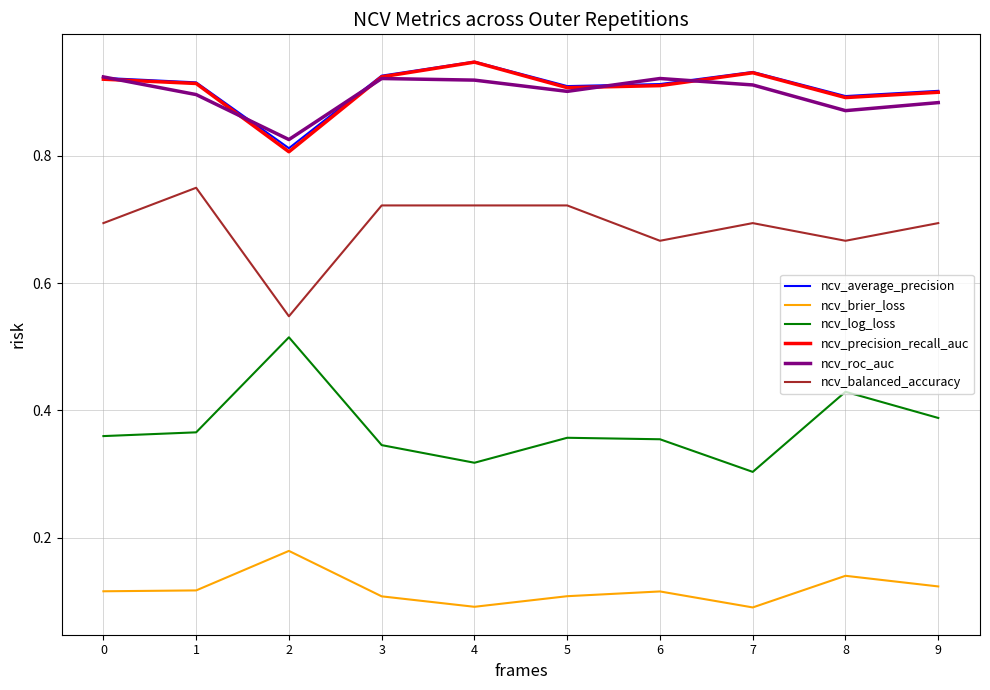

What is the total value across all series at 5?

3.9